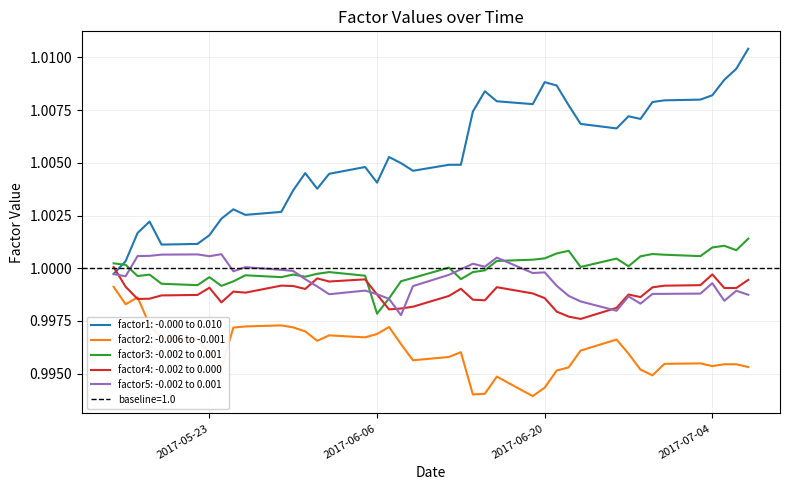

List the labels in order of factor1 value, largest first.

2017-07-07, 2017-07-06, 2017-07-05, 2017-06-20, 2017-06-21, 2017-06-15, 2017-07-04, 2017-07-03, 2017-06-30, 2017-06-16, 2017-06-29, 2017-06-19, 2017-06-22, 2017-06-14, 2017-06-27, 2017-06-28, 2017-06-23, 2017-06-26, 2017-06-07, 2017-06-08, 2017-06-12, 2017-06-13, 2017-06-05, 2017-06-09, 2017-05-31, 2017-06-02, 2017-06-06, 2017-06-01, 2017-05-30, 2017-05-25, 2017-05-29, 2017-05-26, 2017-05-24, 2017-05-18, 2017-05-17, 2017-05-23, 2017-05-22, 2017-05-19, 2017-05-16, 2017-05-15